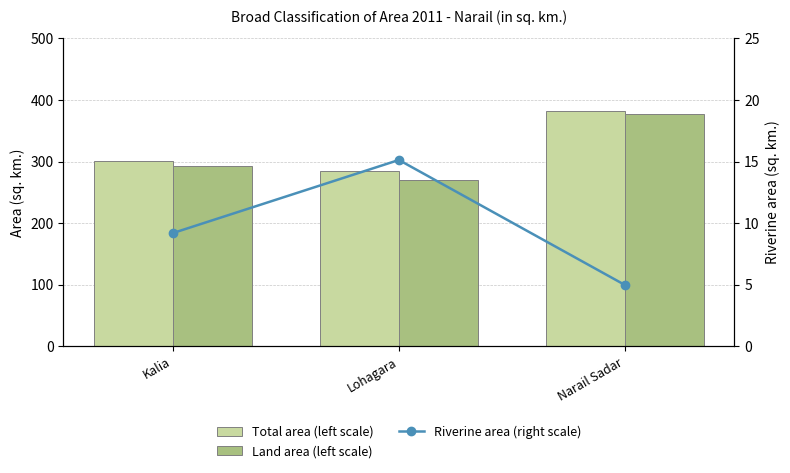

List the labels in order of Riverine area (right scale) value, largest first.

Lohagara, Kalia, Narail Sadar